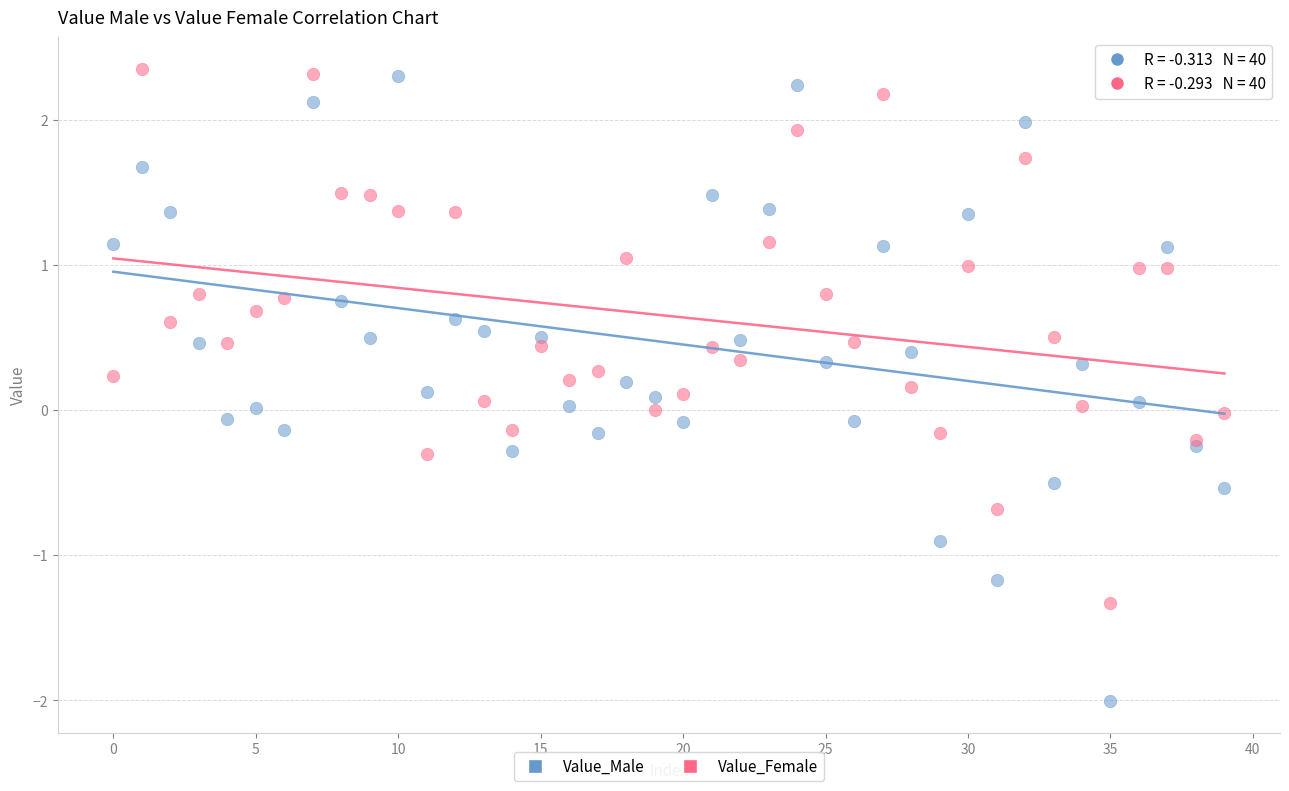

What are all the series names shown in the legend?

Value_Male, Value_Female